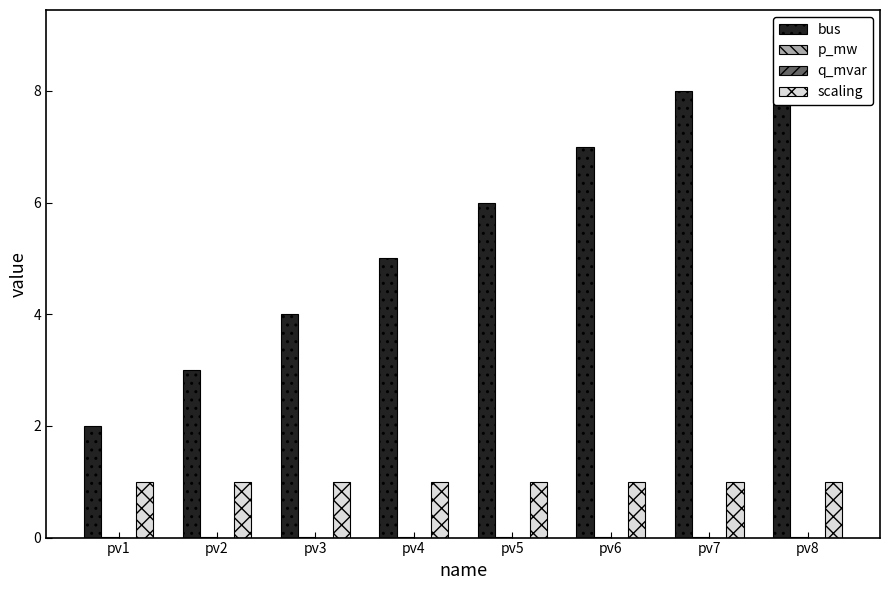

List the series in order of their peak value, highest first.

bus, scaling, p_mw, q_mvar